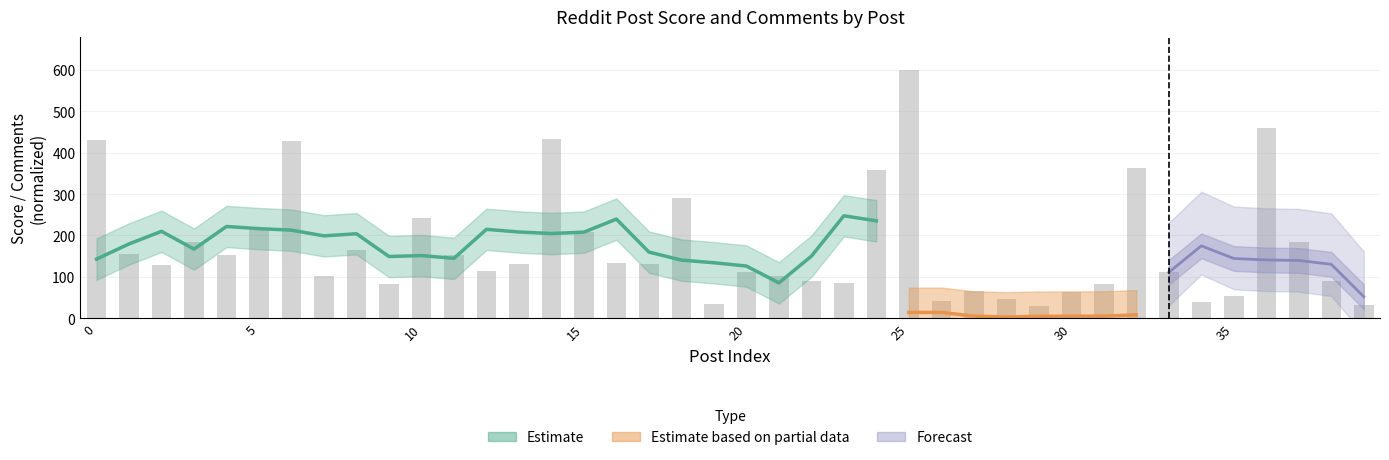

What is the greatest value displayed?

600.0